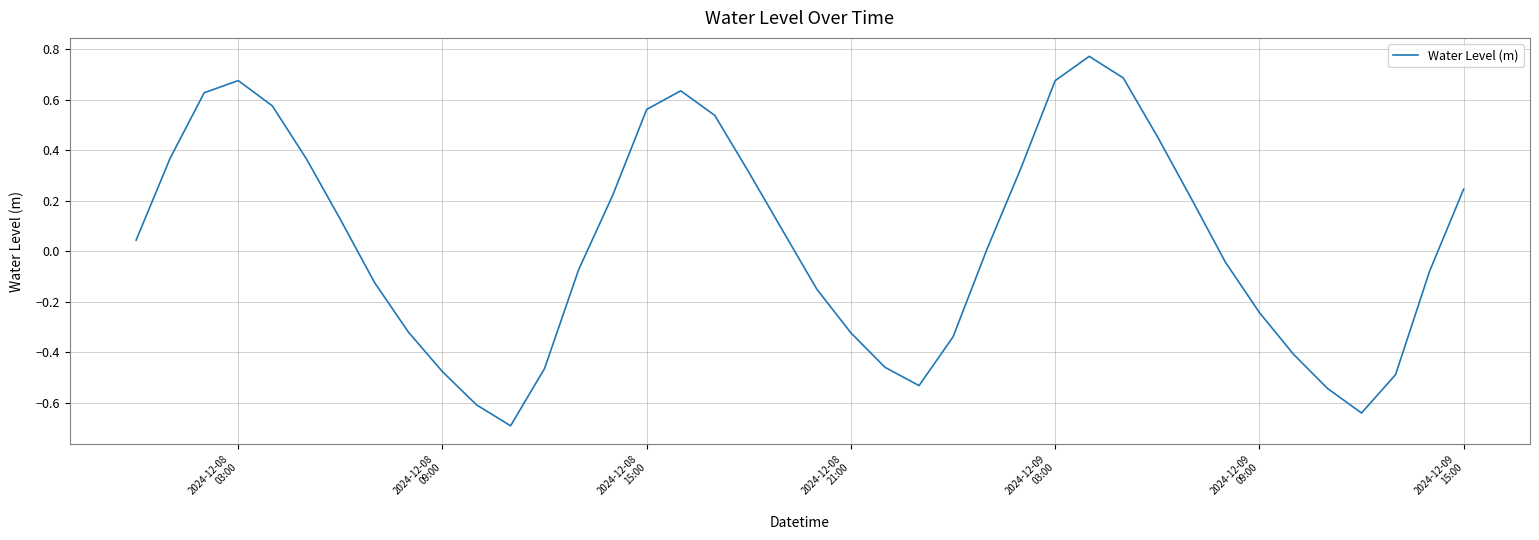

What is the minimum value shown in the chart?

-0.7